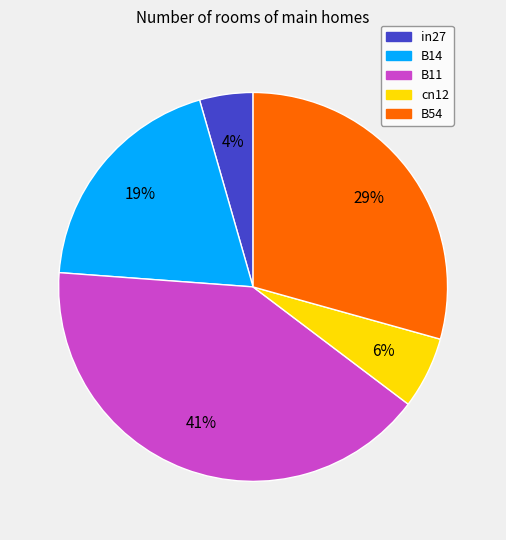

Is the sum of B54 and B14 greater than half?

No